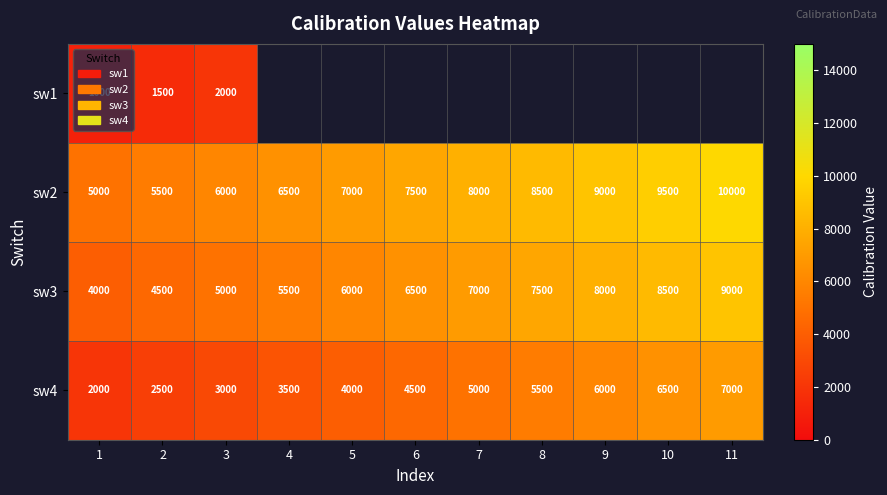

What is the difference between the highest and lowest values at 1?

4000